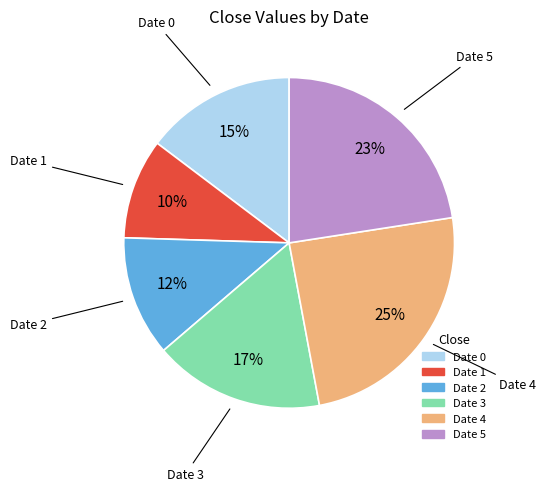

Does any single category account for the majority?

No